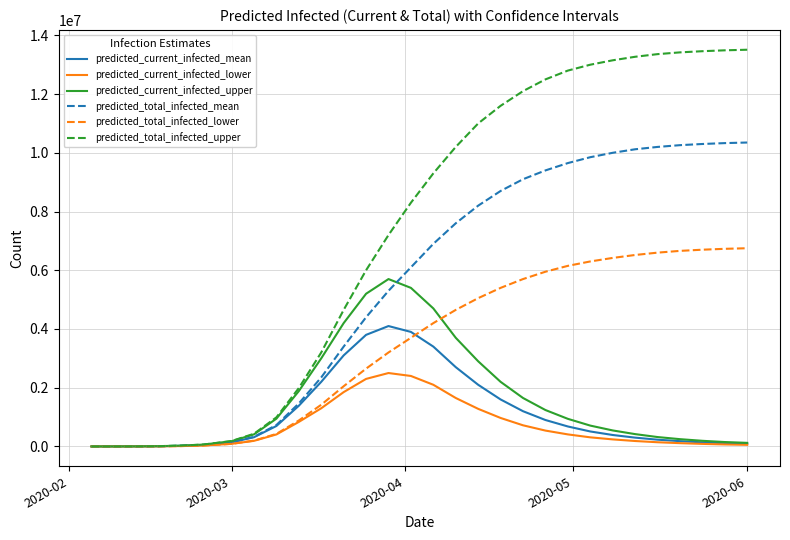

List the series in order of their peak value, lowest first.

predicted_current_infected_lower, predicted_current_infected_mean, predicted_current_infected_upper, predicted_total_infected_lower, predicted_total_infected_mean, predicted_total_infected_upper